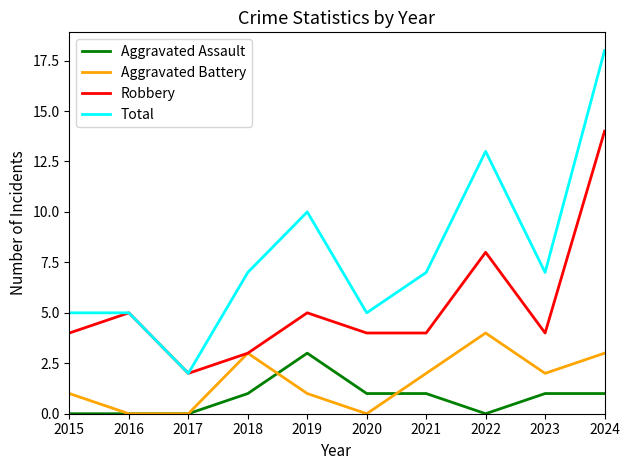

Which series has the widest spread of values?

Total